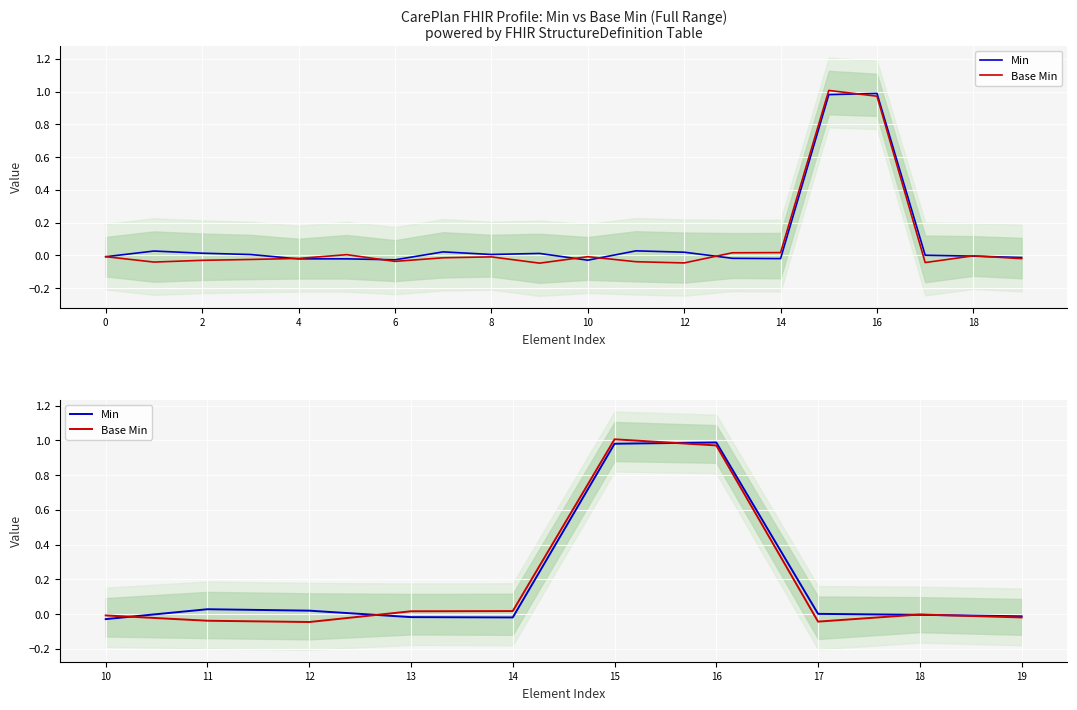

Is this an area chart (filled region under the line)?

No